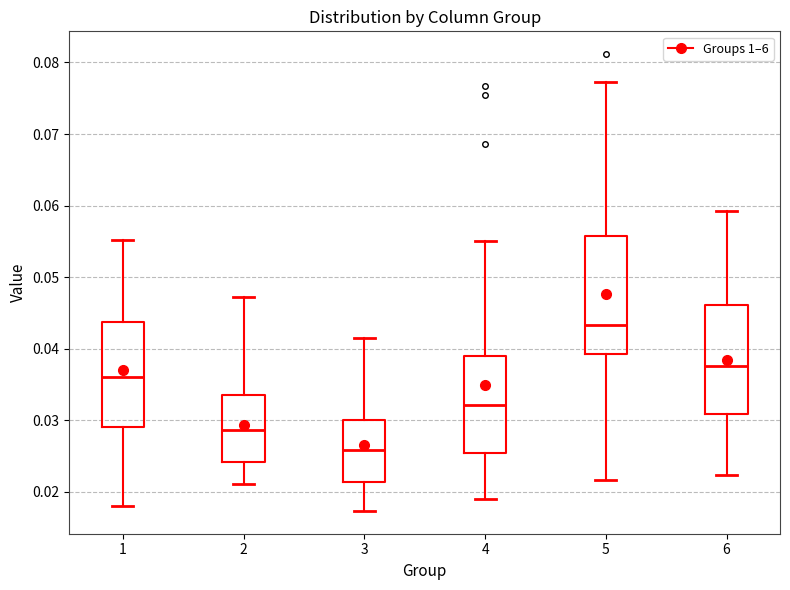

Reading left to right, read every box against the y-axis: the position of its median line, the range the box covers, and the ends of its whiskers. The values are not printed on the chart, so give them approximately, as read against the axis.

1: median 0.036, box 0.029 to 0.044, whiskers 0.018 to 0.055
2: median 0.029, box 0.024 to 0.033, whiskers 0.021 to 0.047
3: median 0.026, box 0.021 to 0.030, whiskers 0.017 to 0.042
4: median 0.032, box 0.025 to 0.039, whiskers 0.019 to 0.055
5: median 0.043, box 0.039 to 0.056, whiskers 0.022 to 0.077
6: median 0.038, box 0.031 to 0.046, whiskers 0.022 to 0.059